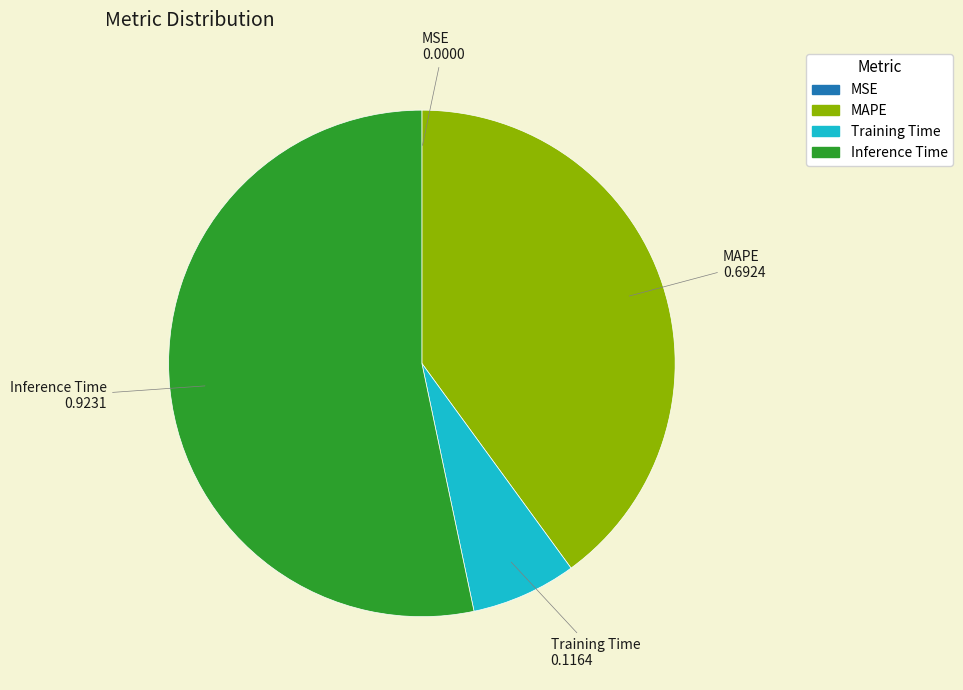

Combined, do Inference Time and MAPE account for over 50%?

Yes